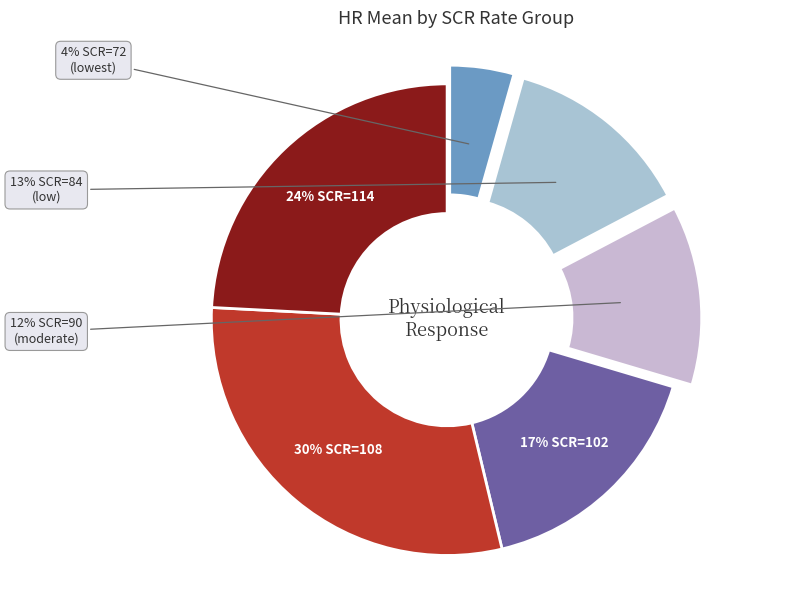

To the nearest percent, what is the average slice percentage?

17%